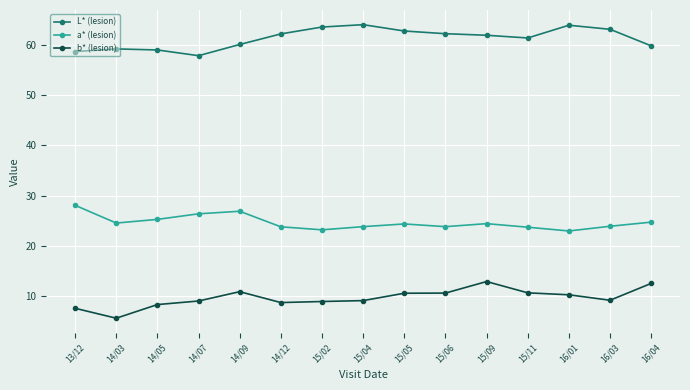

What is the value of the b* (lesion) point at the 3rd from the left?

8.3